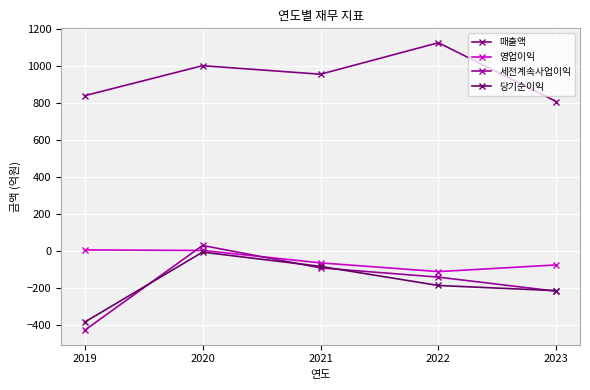

Does the chart have visible grid lines?

Yes